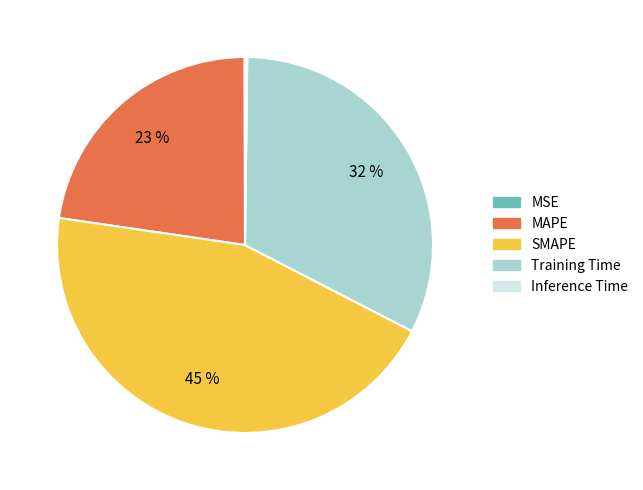

Which category has the biggest portion of the pie?

SMAPE